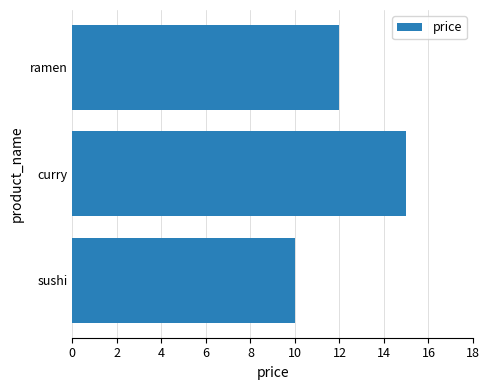

What is the greatest value displayed?

15